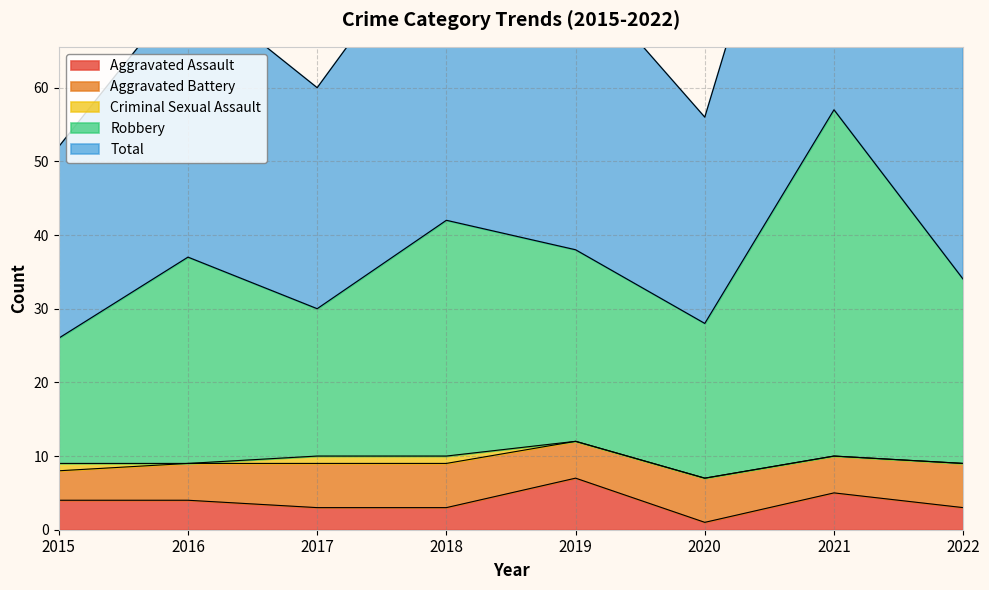

True or false: Aggravated Assault has a value of 4 at 2016.

True